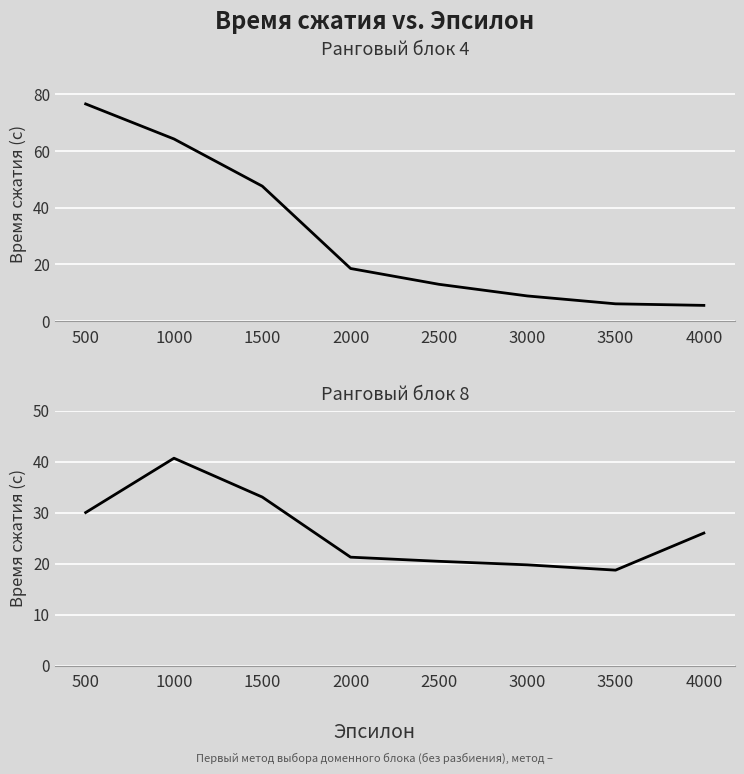

True or false: Ранговый блок 4 has a value of 22.9 at 1000.

False